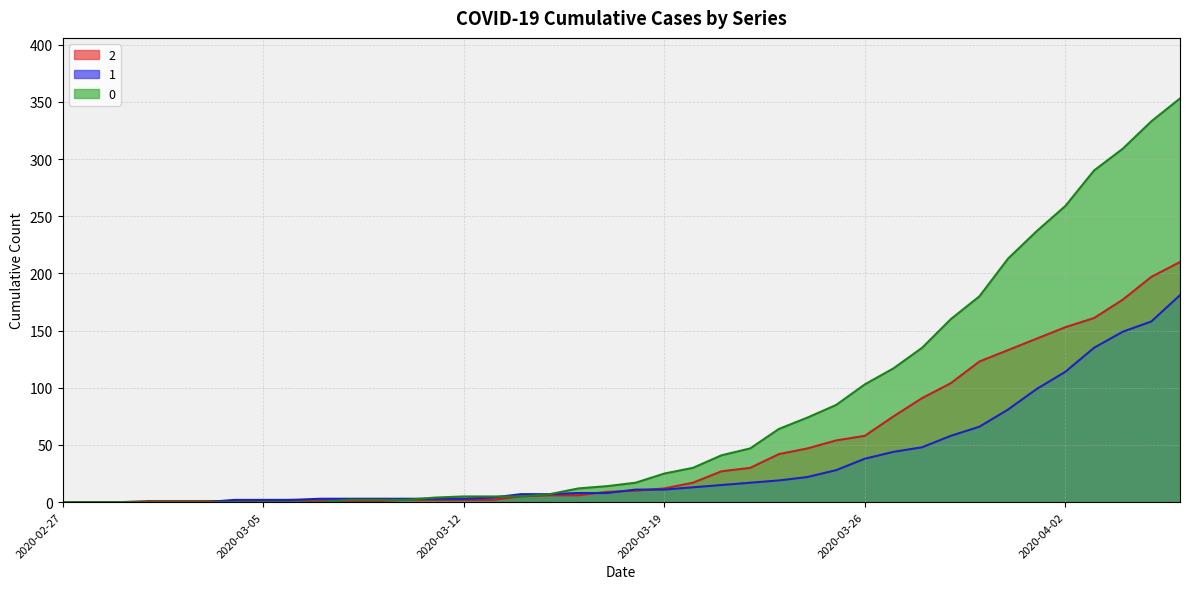

How many distinct data groups are displayed?

3